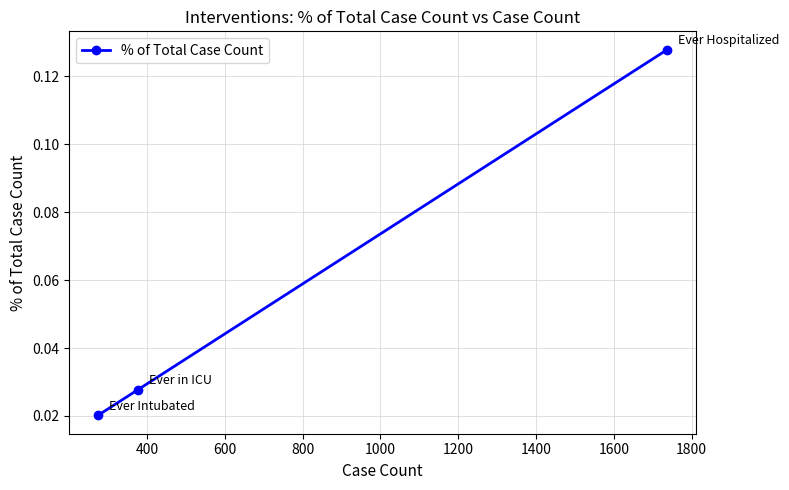

How many values are between 0 and 1?

3